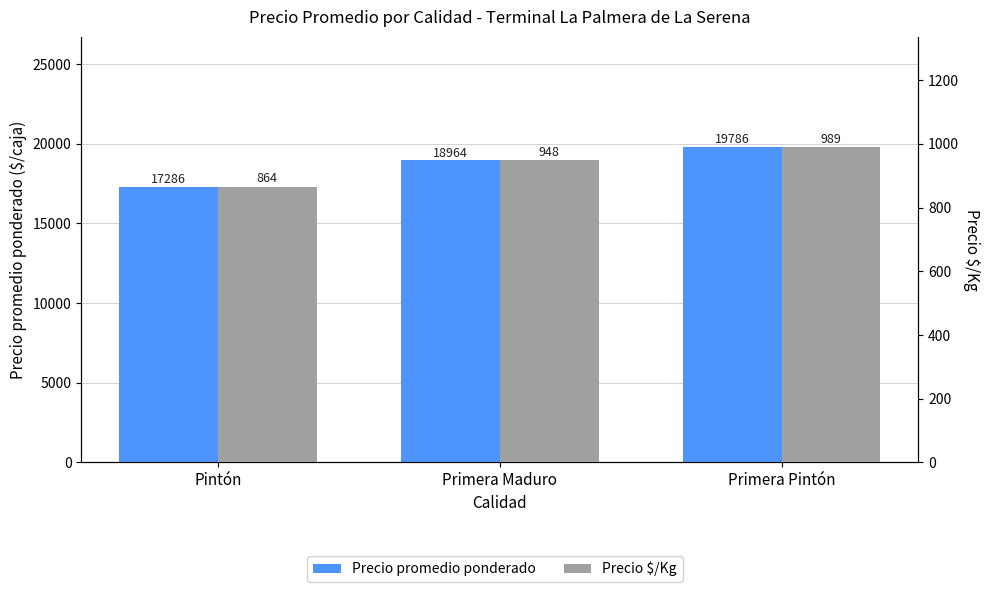

Which has a higher value, Primera Pintón or Primera Maduro?

Primera Pintón